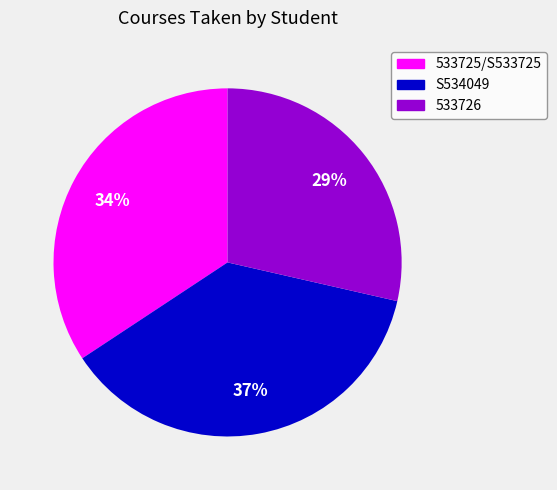

To the nearest percent, what is the average slice percentage?

33%